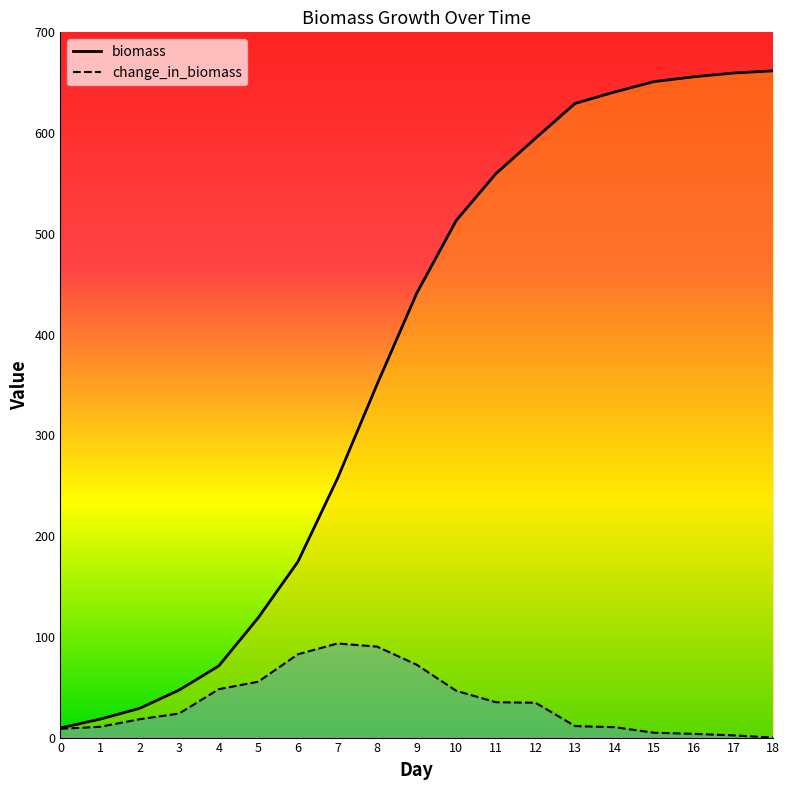

Does the chart display data point markers on the line(s)?

No